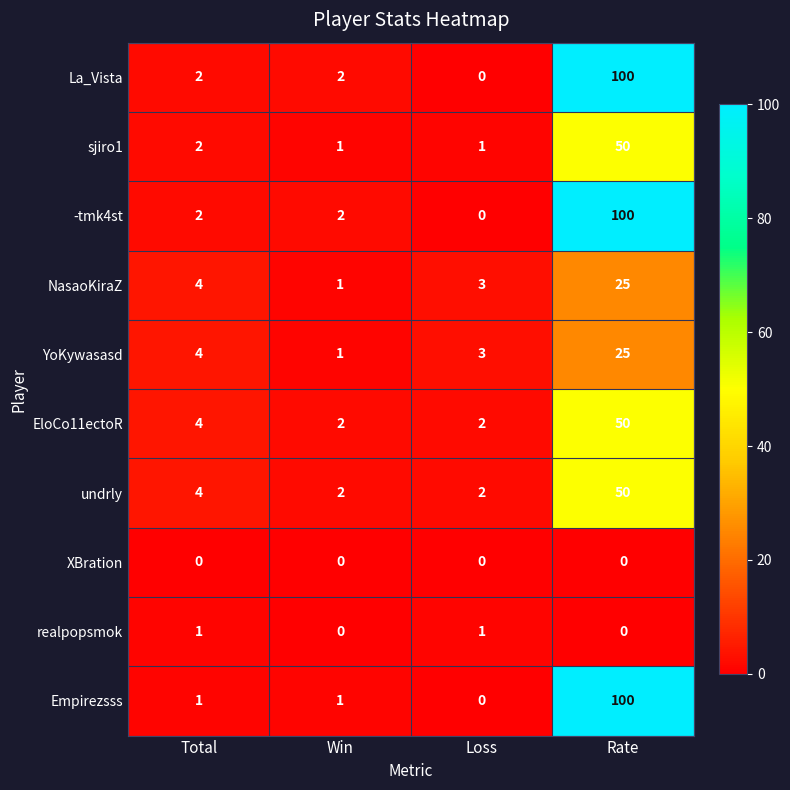

What is the difference between the highest and lowest values at Loss?

3